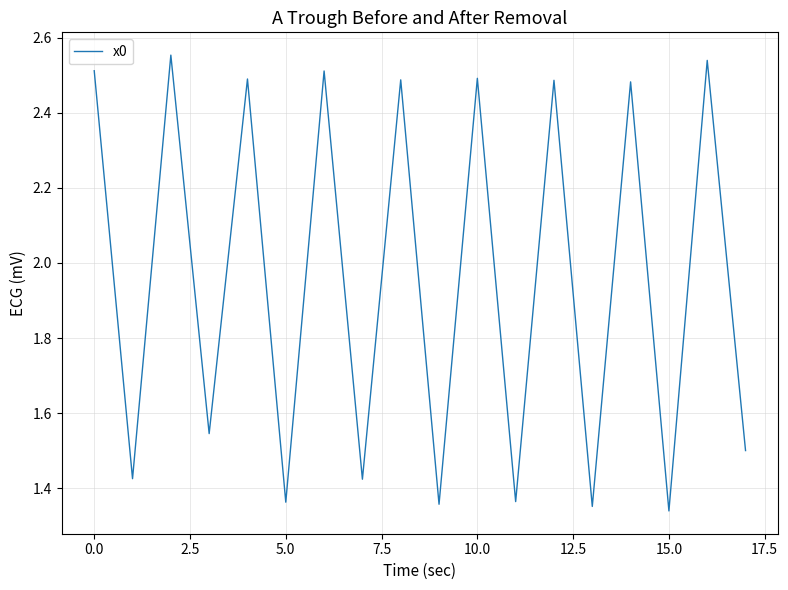

What is the difference between the maximum and minimum values?

1.2